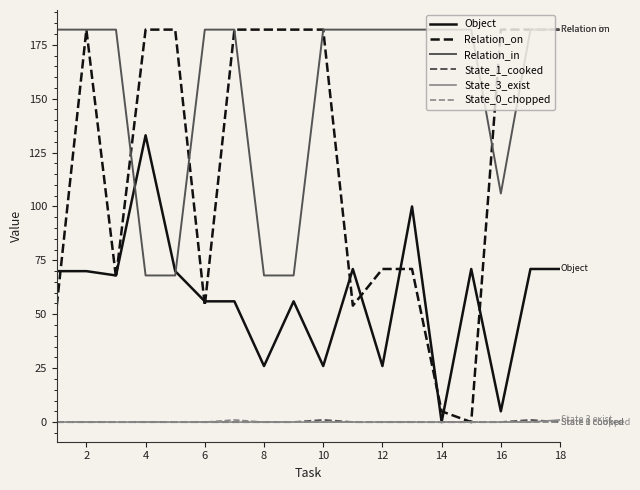

What is the difference between the maximum and second lowest values in the State_3_exist series?

1